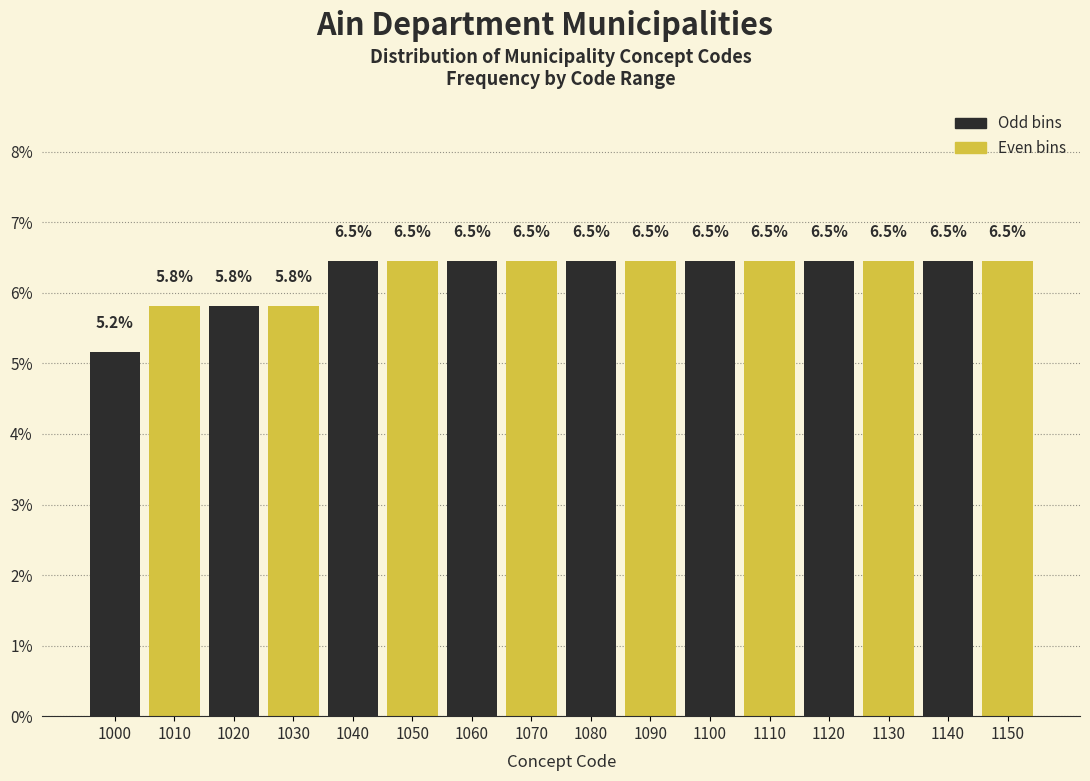

Reading left to right, list all the values displayed in this chart.

5.2	5.8	5.8	5.8	6.5	6.5	6.5	6.5	6.5	6.5	6.5	6.5	6.5	6.5	6.5	6.5